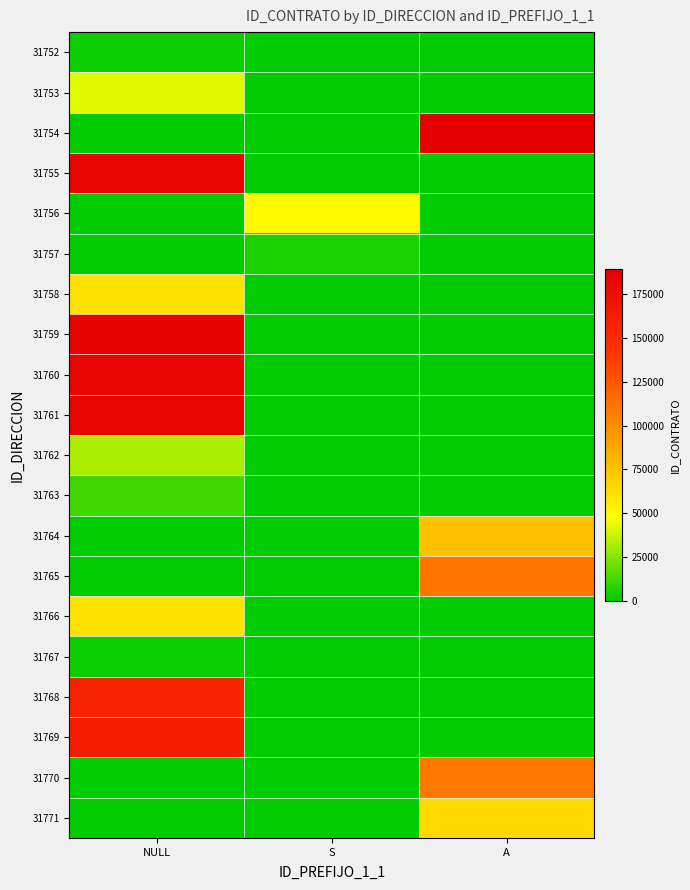

At which category is the sum across all series the highest?

NULL